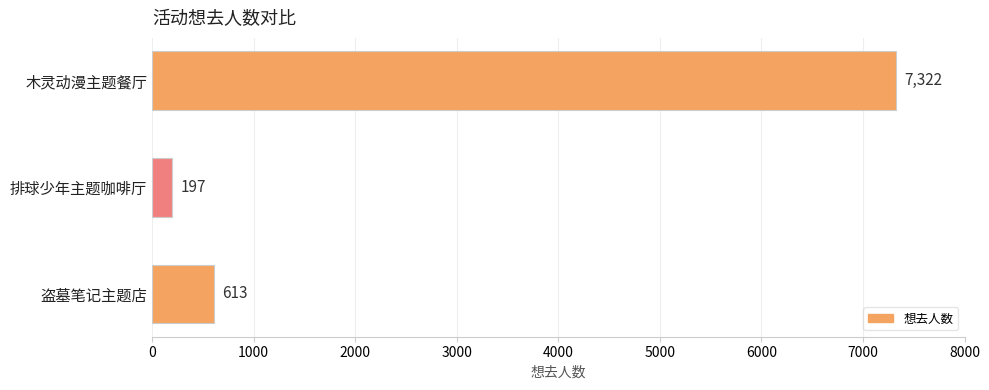

How many bars are there in total?

3